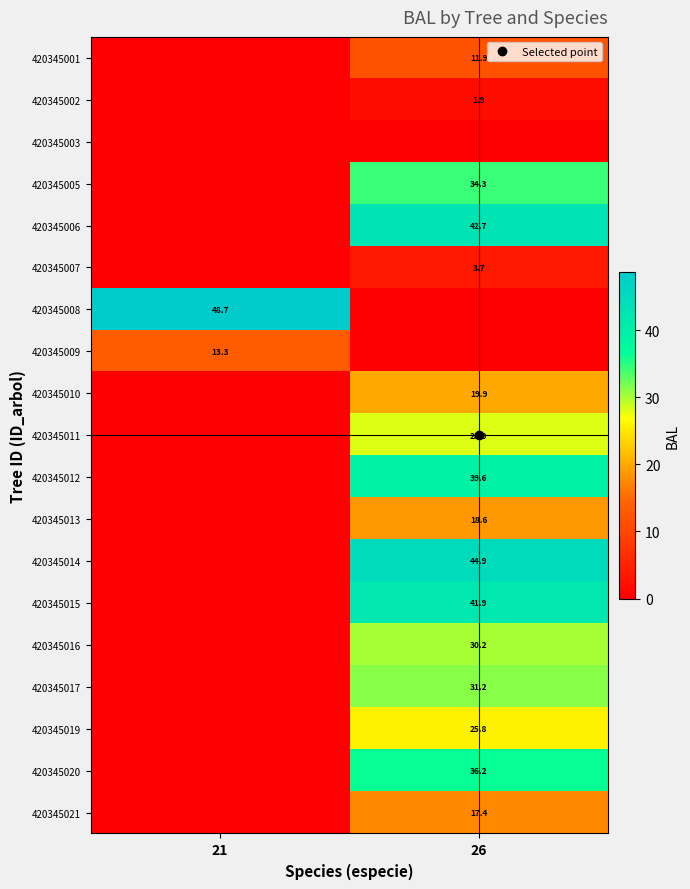

What is the spread (max minus min) of values at 26?

44.9